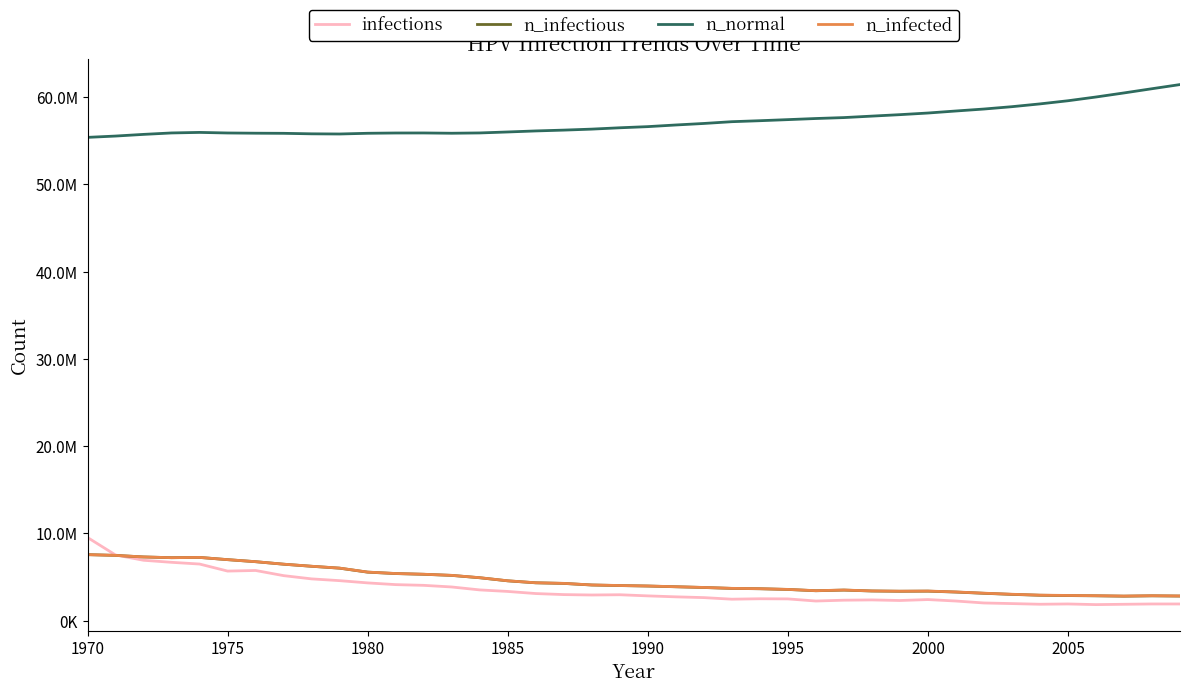

What is the highest value of the n_normal series?

61446720.0